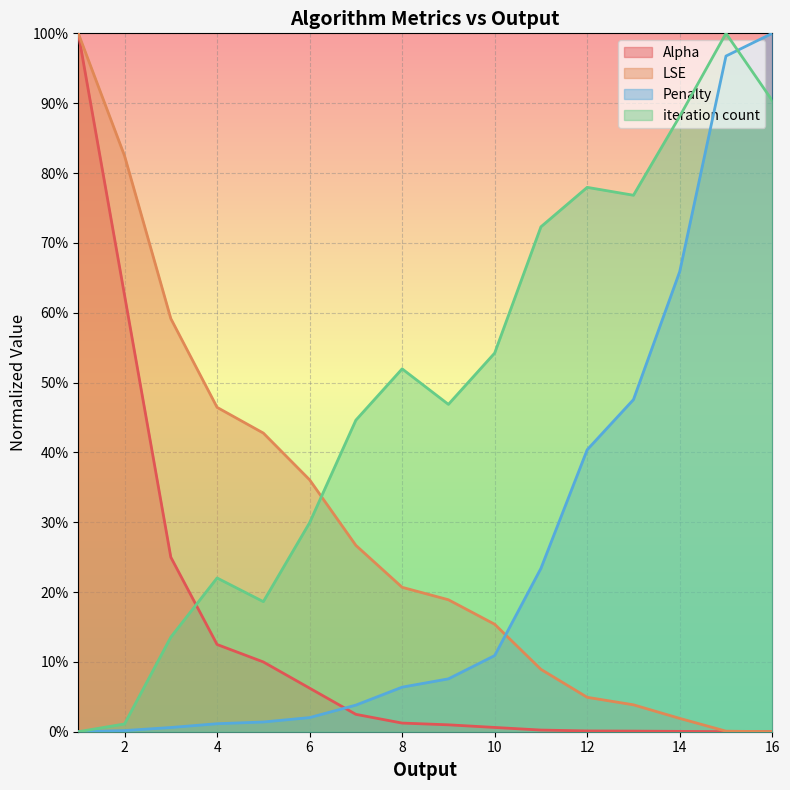

Which series has the largest range (max minus min)?

Alpha